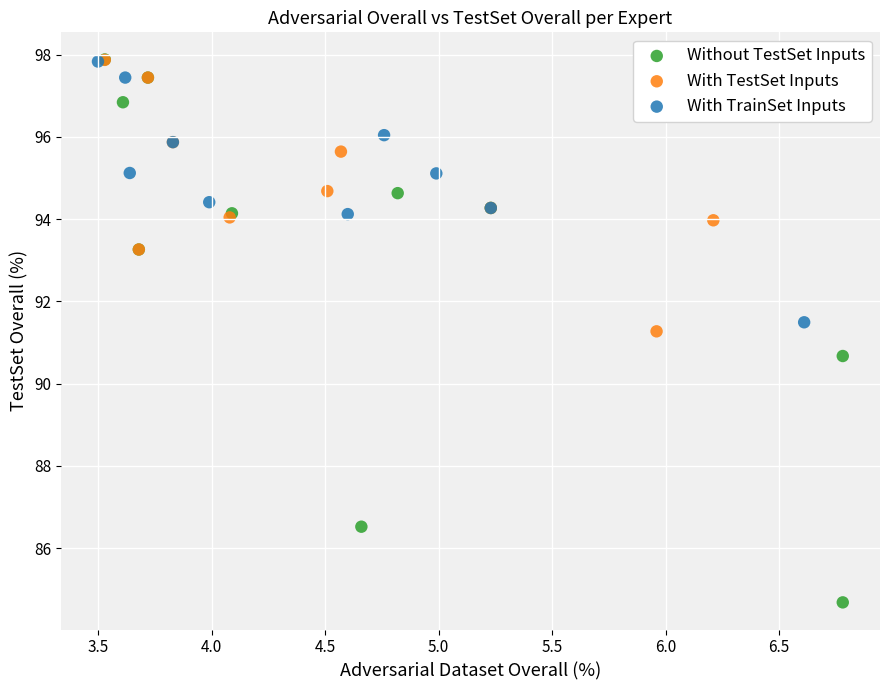

Which series reaches the minimum Y coordinate?

Without TestSet Inputs